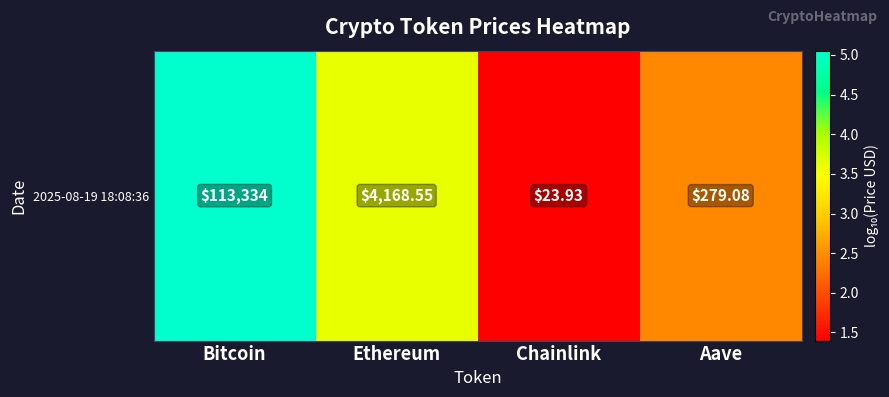

The chart shows a value of 0.5 at Aave. True or false?

False